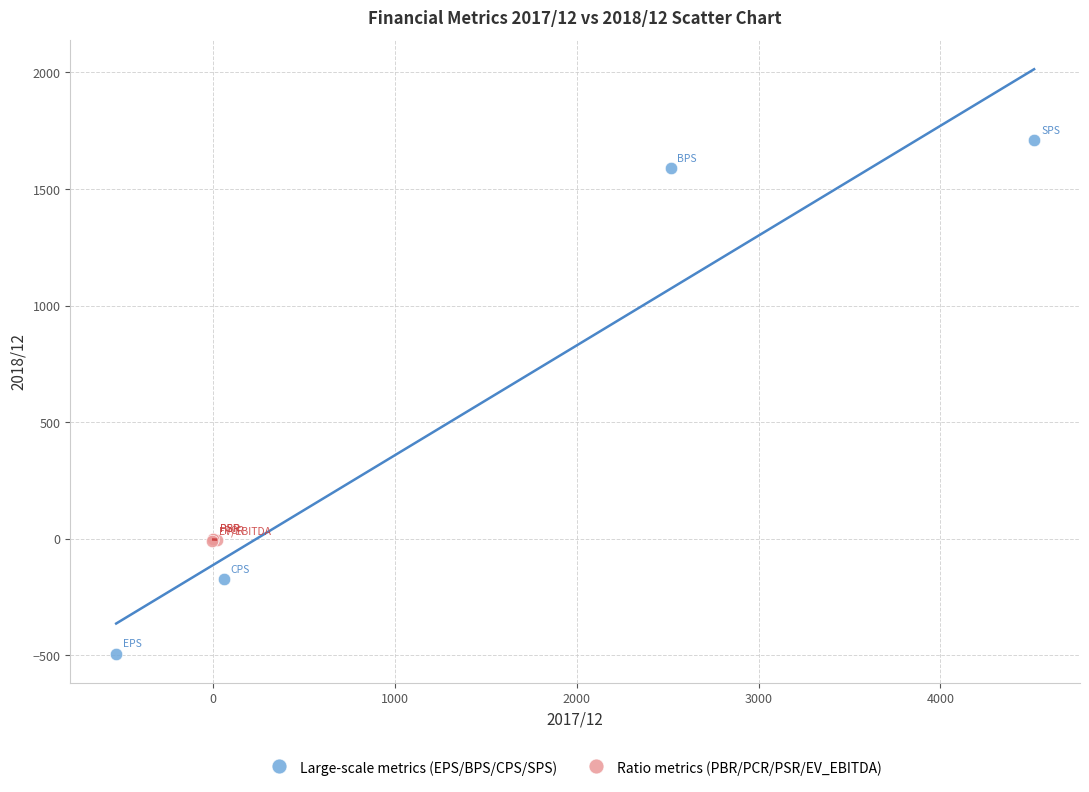

Which series has the widest spread of Y values?

Large-scale metrics (EPS/BPS/CPS/SPS)